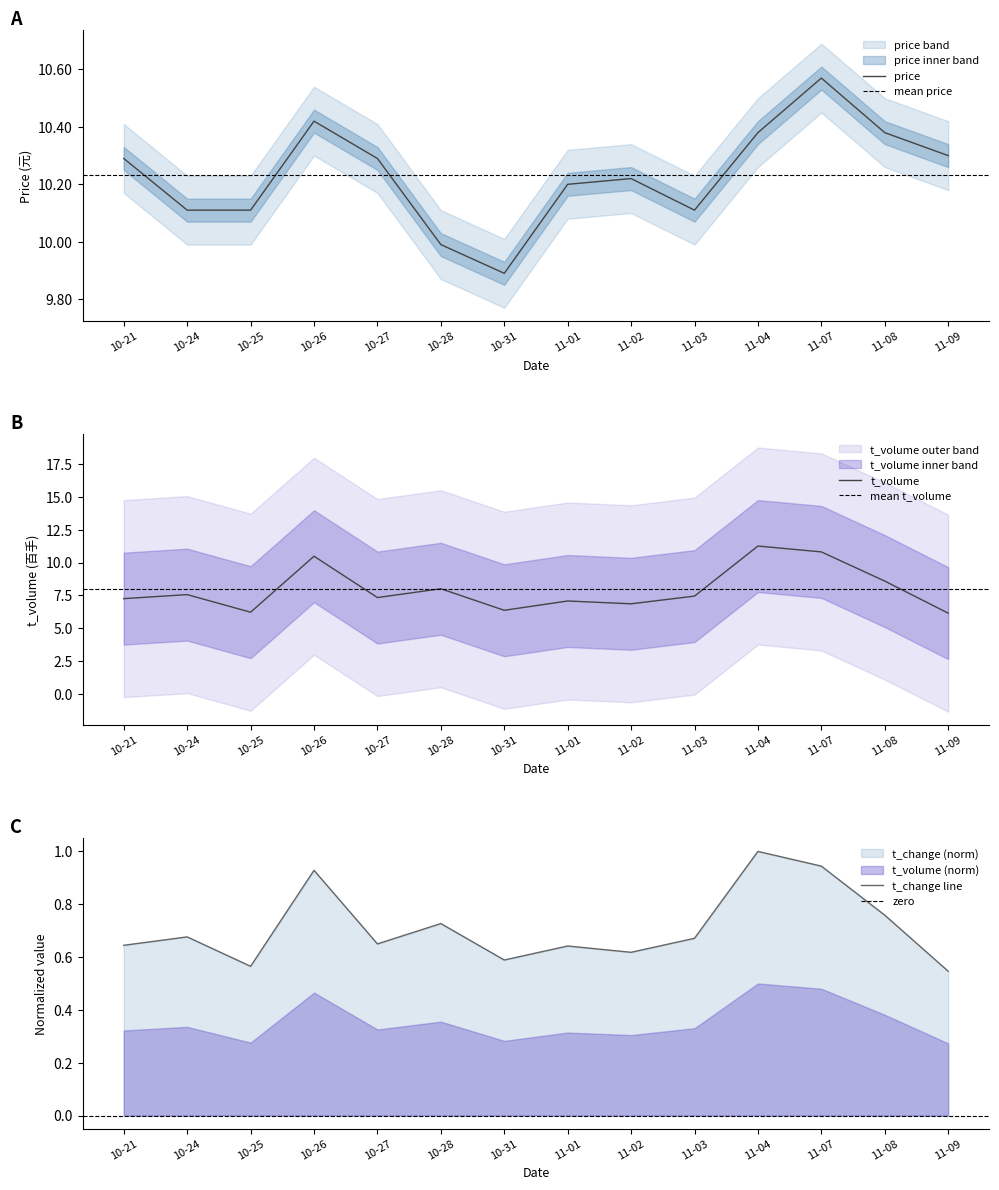

How many t_change values are between 0 and 1?

14